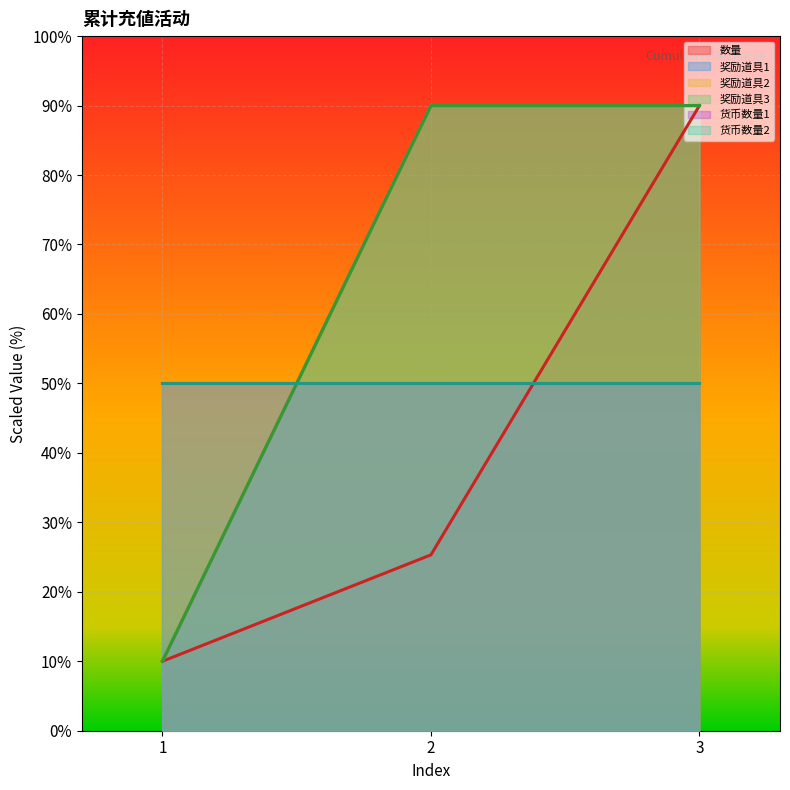

What is the difference between the maximum and minimum values in the 奖励道具2 series?

80.0